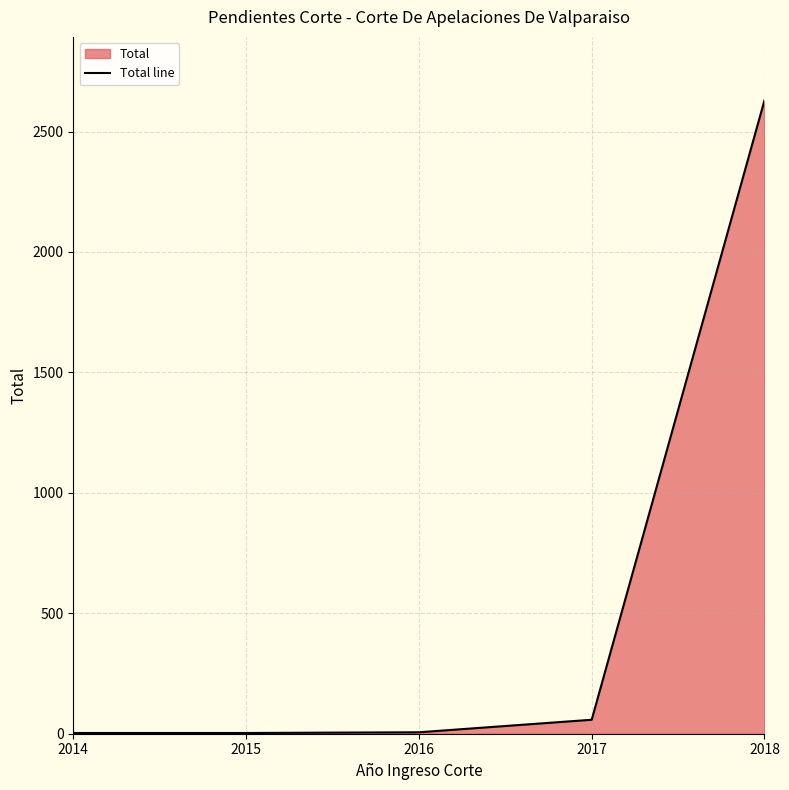

Where does the data first go above 6?

2017